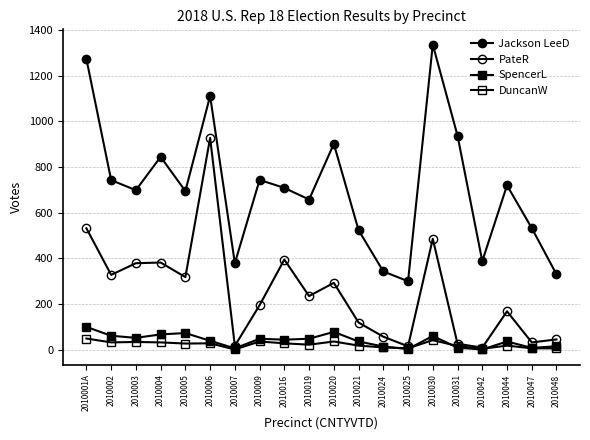

Which series has the largest range (max minus min)?

Jackson LeeD